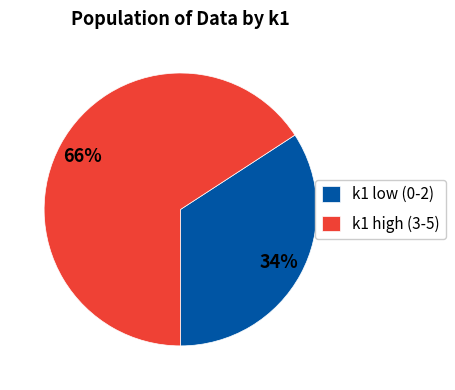

To the nearest percent, what portion does k1 low (0-2) represent?

34%